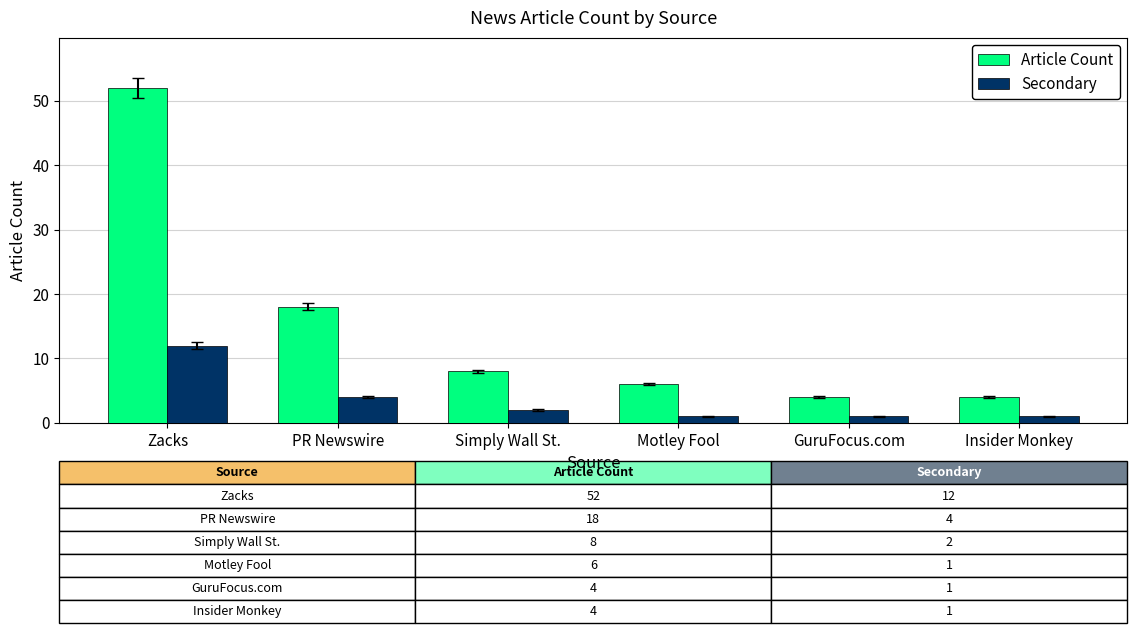

What is the label of the 1st bar from the left?

Zacks